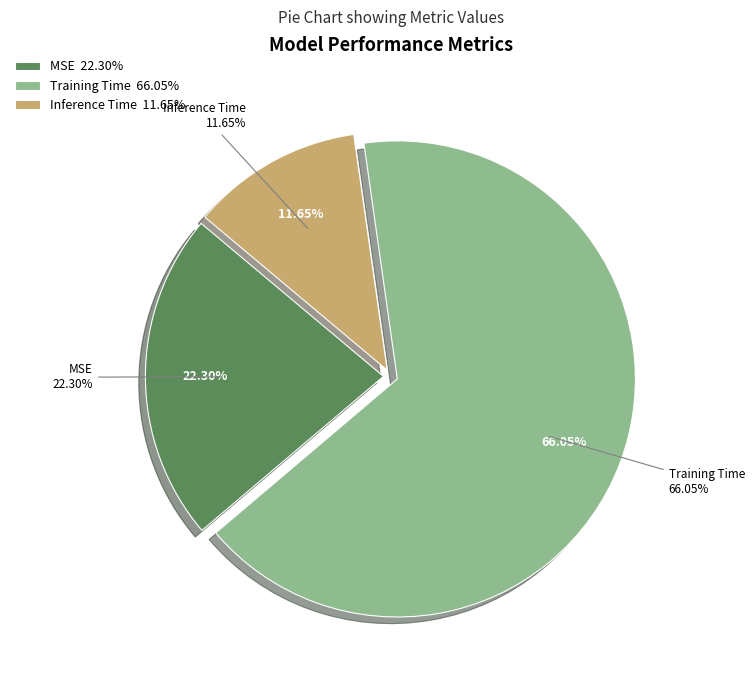

To the nearest percent, what is the combined percentage of Inference Time and Training Time?

78%